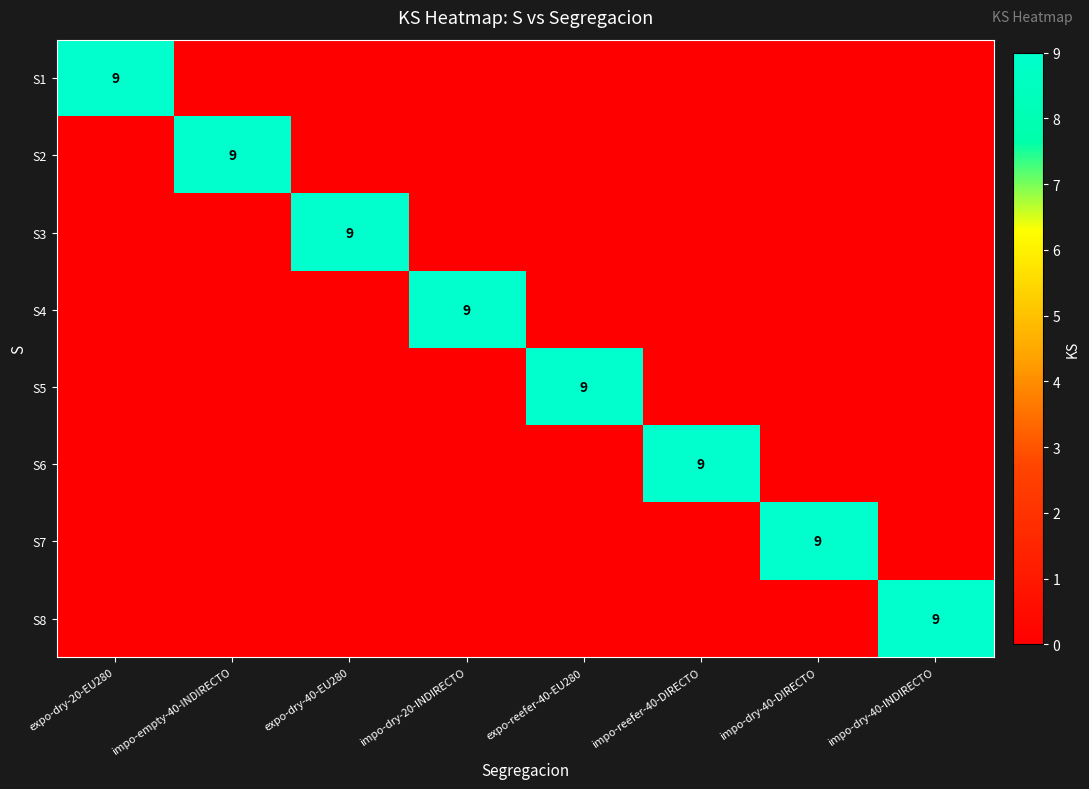

True or false: S1 has a value of 13 at expo-dry-20-EU280.

False